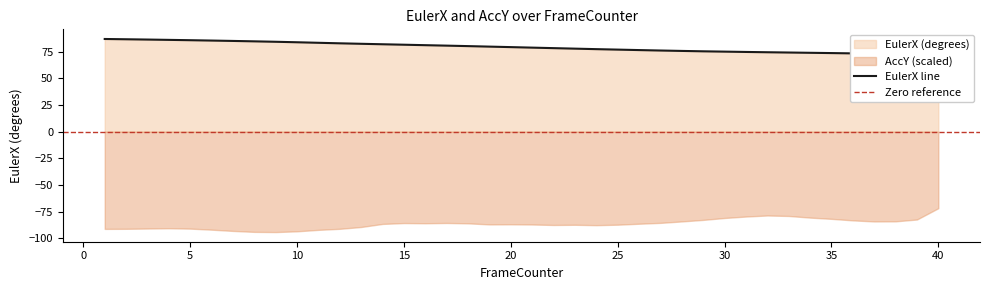

How many data points are above 79?

20